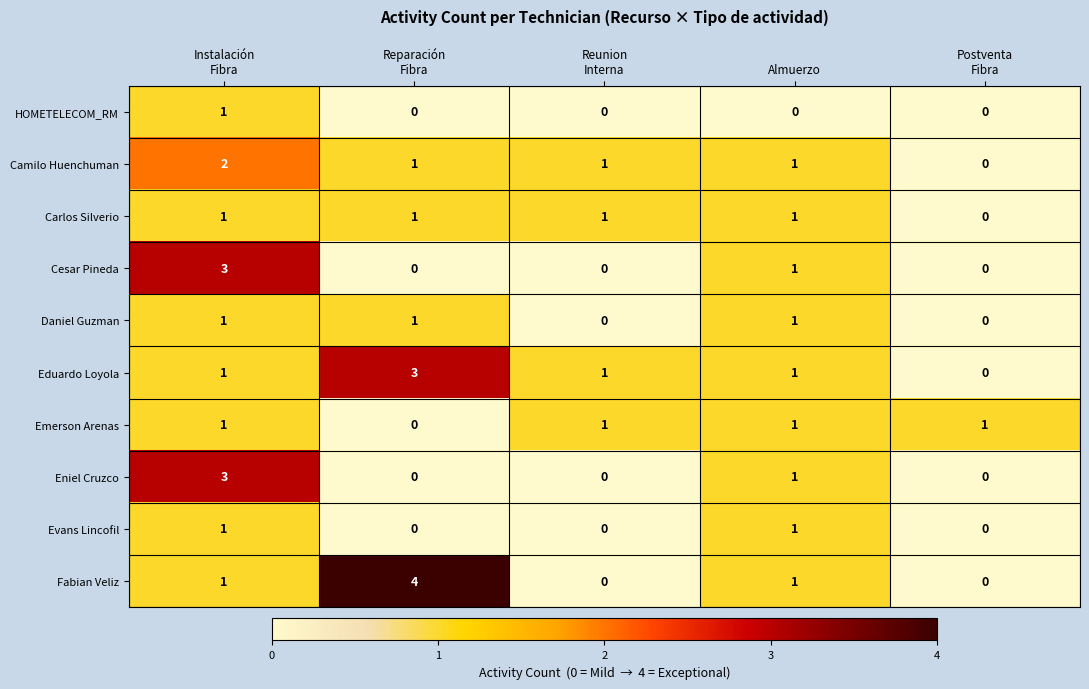

What is the maximum value for Eniel Cruzco?

3